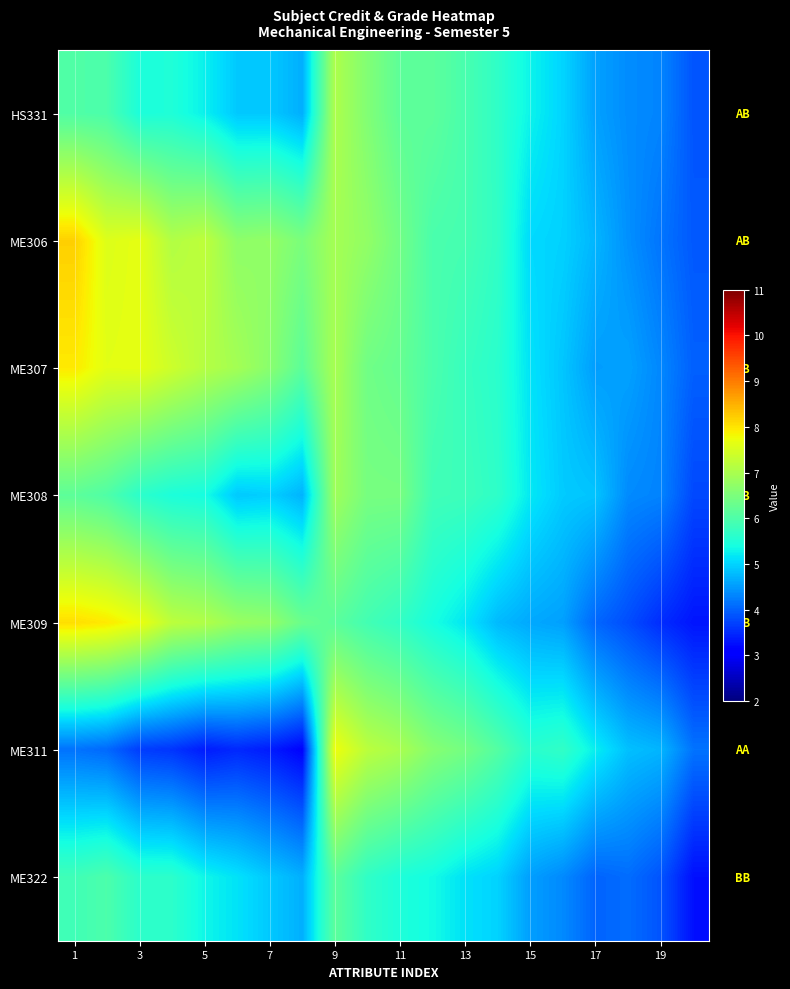

Reading left to right, extract all data points from this chart.

row_0: 6.0	6.0	5.5	5.5	5.3	4.9	4.9	4.7	7.0	6.6	6.2	6.2	5.9	5.7	5.3	5.0	4.6	4.4	4.3	3.9
row_1: 8.2	7.6	7.7	7.1	7.2	6.7	6.8	6.5	6.9	6.7	6.4	6.0	5.9	5.7	5.1	5.0	4.7	4.4	4.2	3.9
row_2: 7.9	7.6	7.7	7.4	7.1	6.9	6.7	6.2	7.0	6.4	6.3	6.0	5.8	5.6	5.1	4.9	4.5	4.6	4.3	4.0
row_3: 6.2	6.0	5.6	5.5	5.4	4.9	5.0	4.7	6.9	6.5	6.4	5.9	5.8	5.7	5.2	4.9	4.9	4.4	4.3	3.8
row_4: 8.1	8.0	7.7	7.2	7.1	6.8	6.7	6.3	6.1	5.9	5.7	5.4	5.2	4.8	4.6	4.5	4.0	3.8	3.5	3.3
row_5: 4.1	4.1	3.7	3.6	3.4	3.5	3.4	3.1	7.7	7.2	7.0	6.6	6.4	6.1	5.6	5.7	5.2	4.8	4.7	4.2
row_6: 5.9	6.0	5.6	5.6	5.3	5.1	4.9	4.7	6.2	5.7	5.5	5.4	5.1	5.0	4.5	4.3	4.0	4.1	3.9	3.3